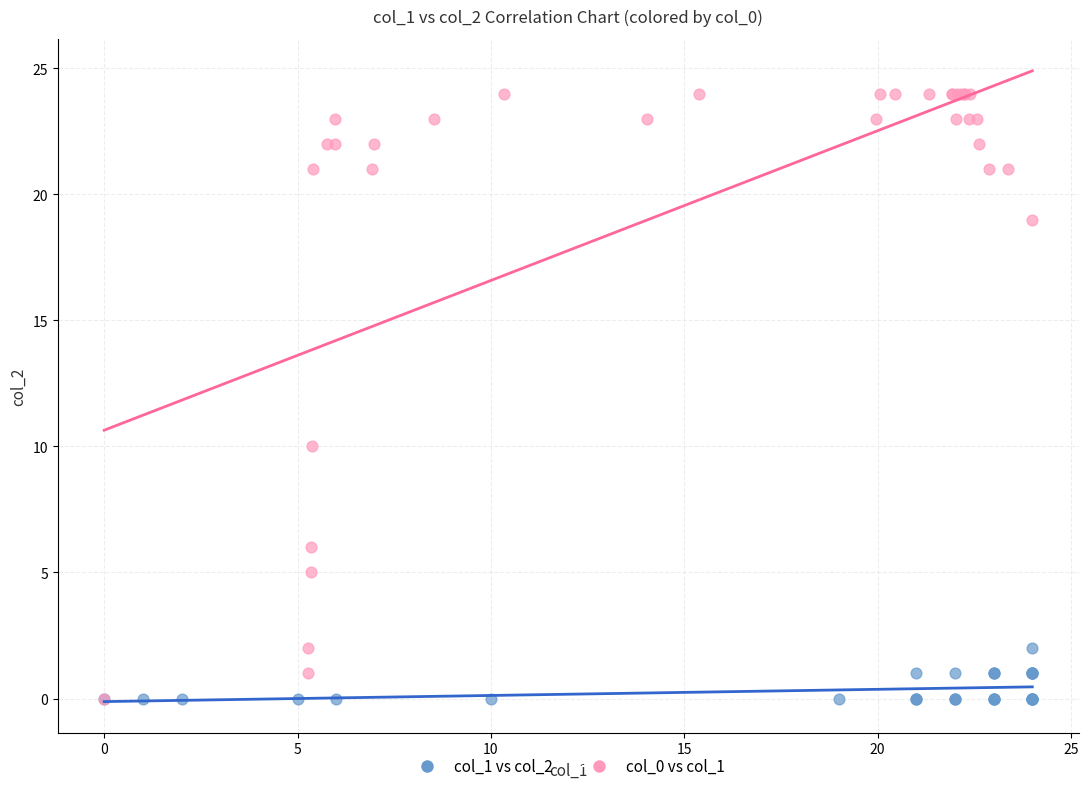

Which series has the largest Y range (max minus min)?

col_0 vs col_1